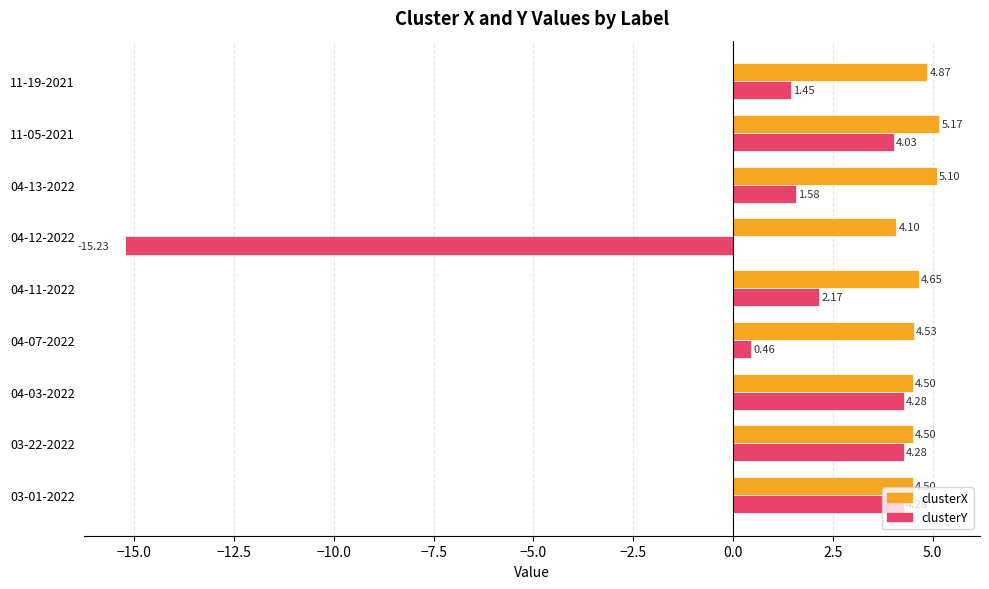

At which category is the sum across all series the highest?

11-05-2021